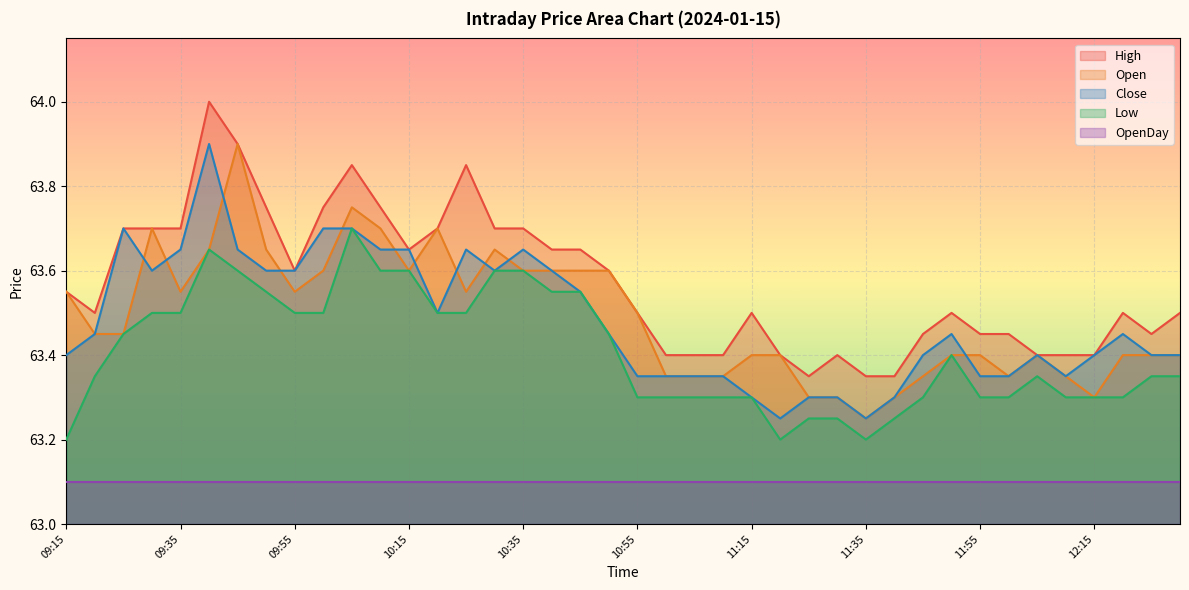

Which series has the largest total across all categories?

High